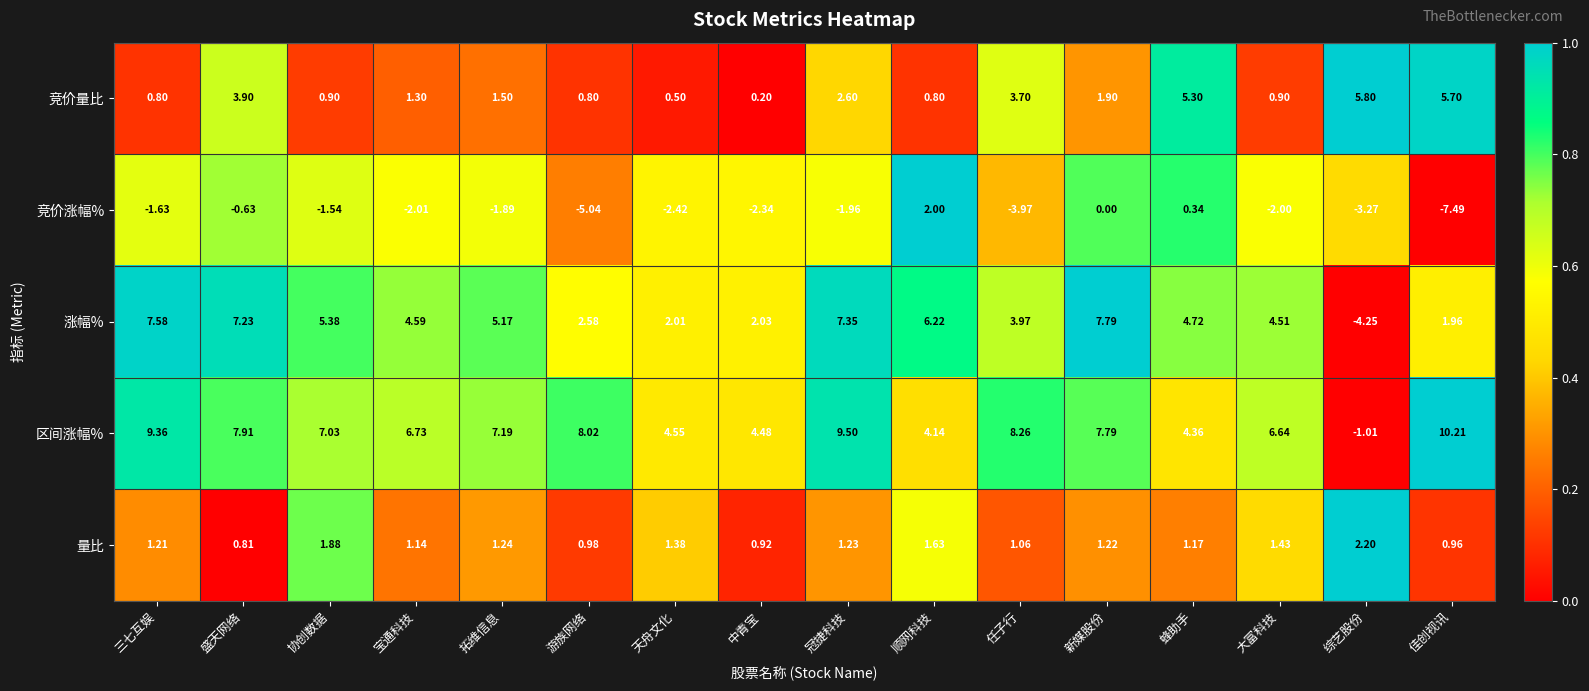

At which label is 涨幅% closest to 1?

佳创视讯